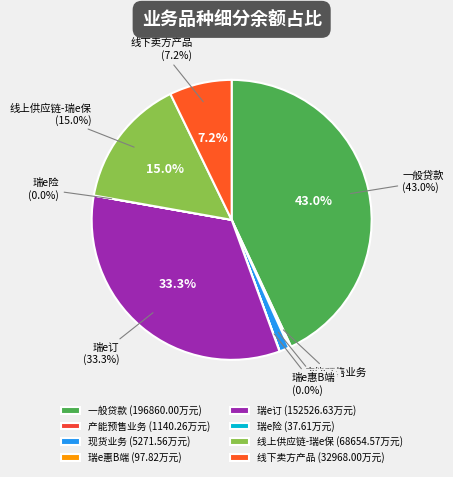

What is the total percentage of 瑞e惠B端 and 现货业务?

1.2%